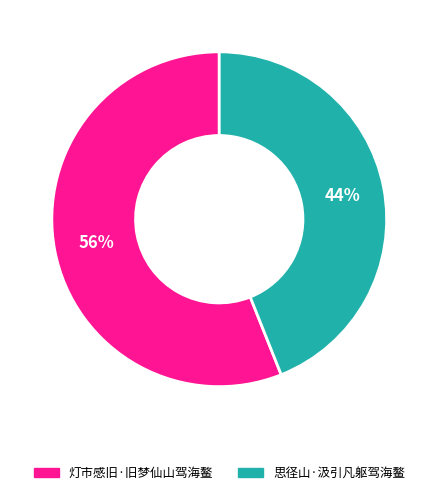

Is it true that 灯市感旧·旧梦仙山驾海鳌 is 51% of the pie?

False